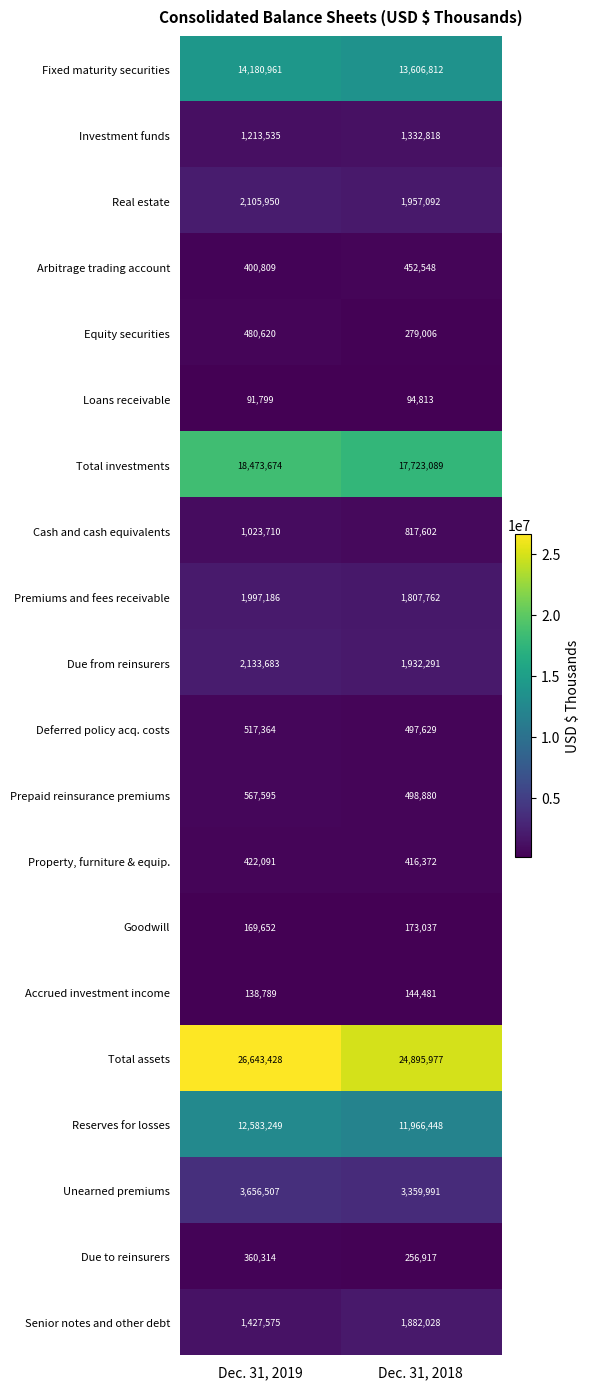

What is the total value across all series at Dec. 31, 2018?

84095593